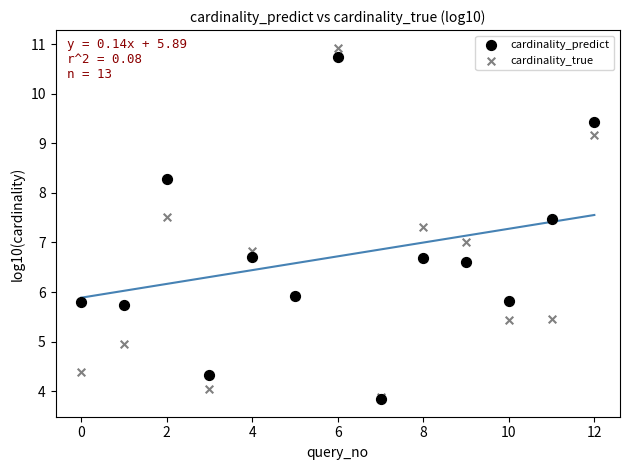

What are all the series names shown in the legend?

cardinality_predict, cardinality_true